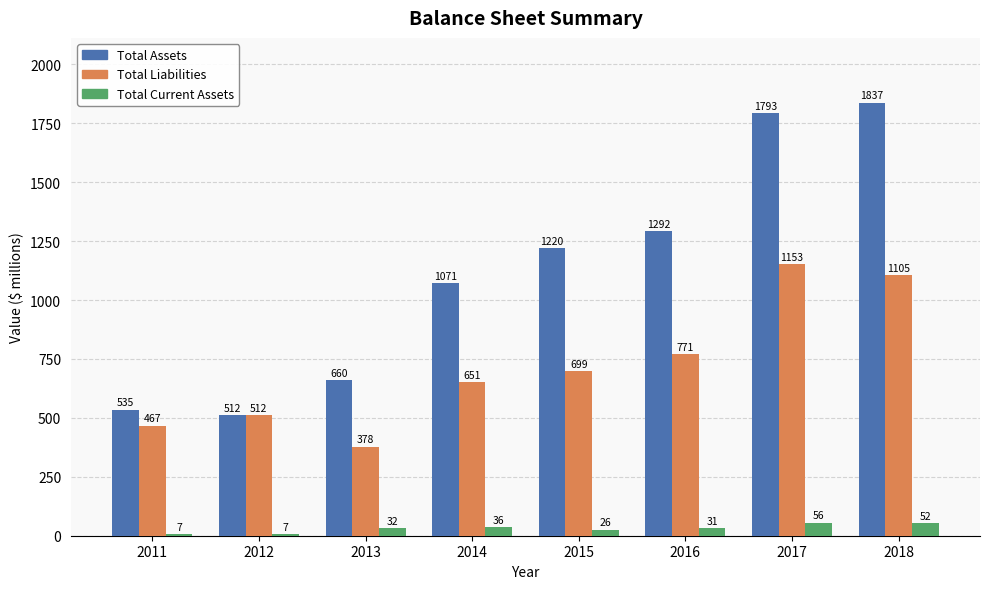

What is the spread (max minus min) of values at 2014?

1035